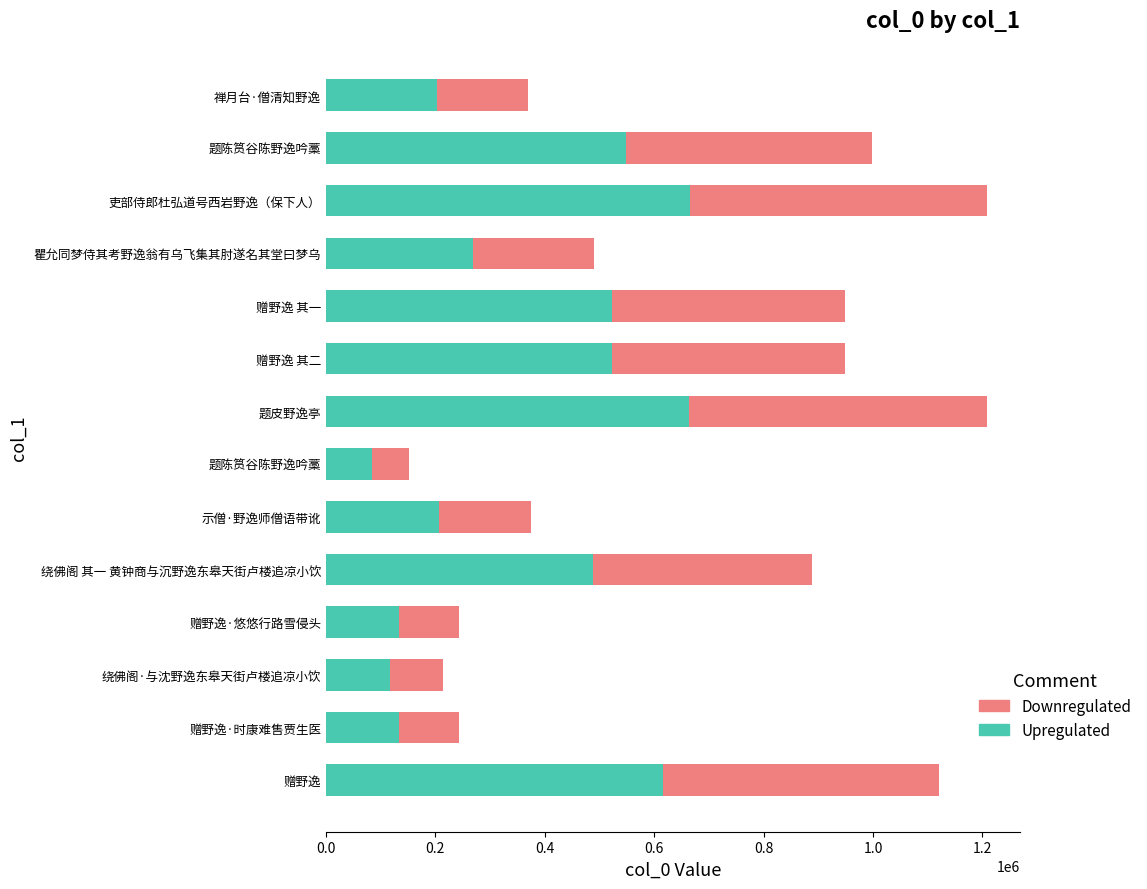

How many data points in Upregulated are less than 488187?

7